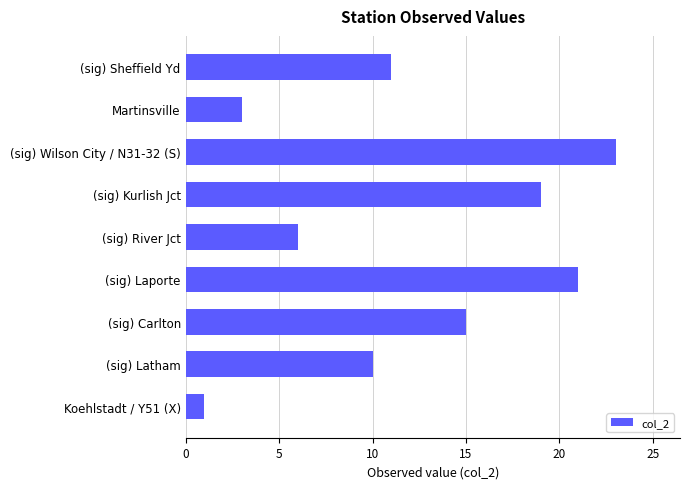

Reading bottom to top, list all the values displayed in this chart.

Koehlstadt / Y51 (X)=1	(sig) Latham=10	(sig) Carlton=15	(sig) Laporte=21	(sig) River Jct=6	(sig) Kurlish Jct=19	(sig) Wilson City / N31-32 (S)=23	Martinsville=3	(sig) Sheffield Yd=11